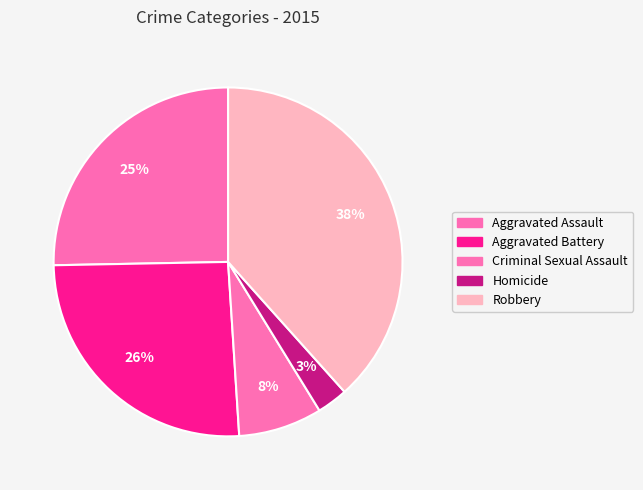

How many segments does this pie chart have?

5